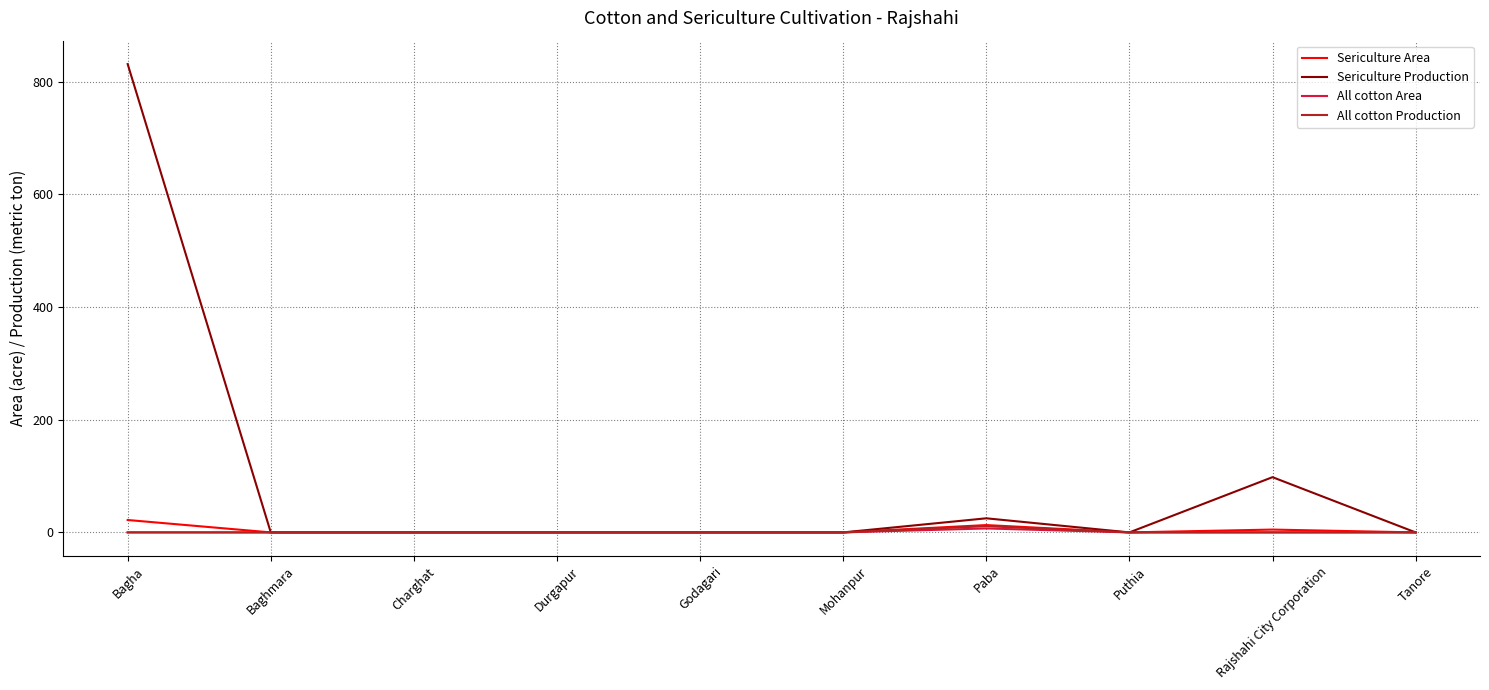

Reading left to right, transcribe all the data shown in this chart.

Sericulture Area: Bagha=22	Baghmara=0	Charghat=0	Durgapur=0	Godagari=0	Mohanpur=0	Paba=13	Puthia=0	Rajshahi City Corporation=5	Tanore=0
Sericulture Production: Bagha=831	Baghmara=0	Charghat=0	Durgapur=0	Godagari=0	Mohanpur=0	Paba=25	Puthia=0	Rajshahi City Corporation=98	Tanore=0
All cotton Area: Bagha=0	Baghmara=0	Charghat=0	Durgapur=0	Godagari=0	Mohanpur=0	Paba=7	Puthia=0	Rajshahi City Corporation=0	Tanore=0
All cotton Production: Bagha=0	Baghmara=0	Charghat=0	Durgapur=0	Godagari=0	Mohanpur=0	Paba=11	Puthia=0	Rajshahi City Corporation=0	Tanore=0